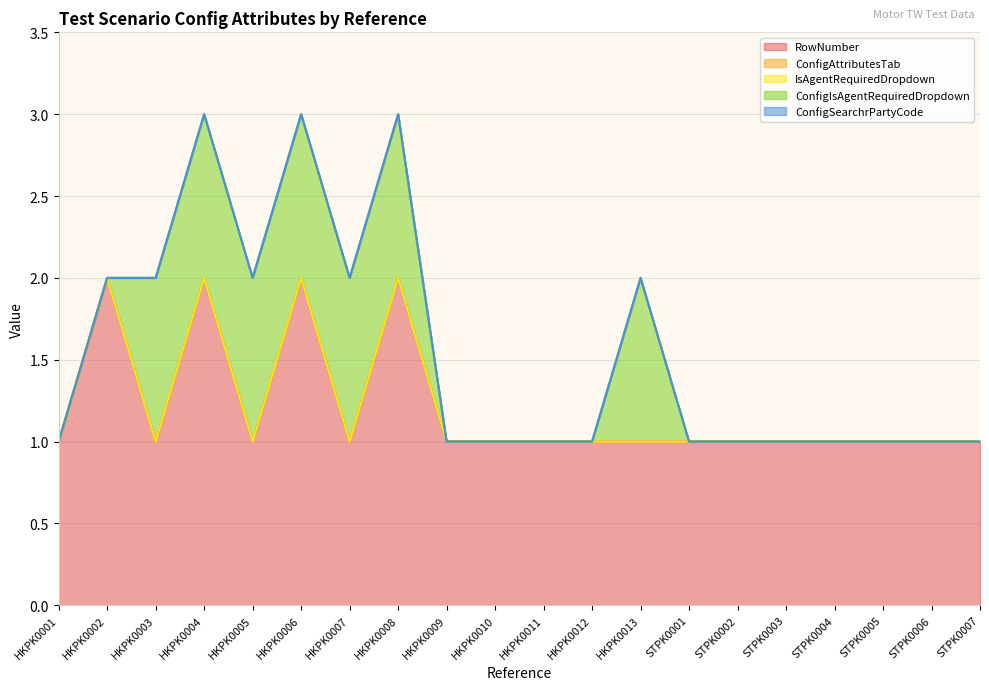

How many distinct data groups are displayed?

5